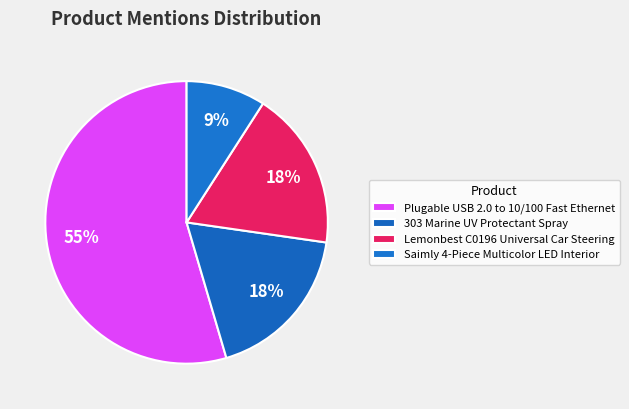

What portion of the pie excludes 303 Marine UV Protectant Spray?

81.8%